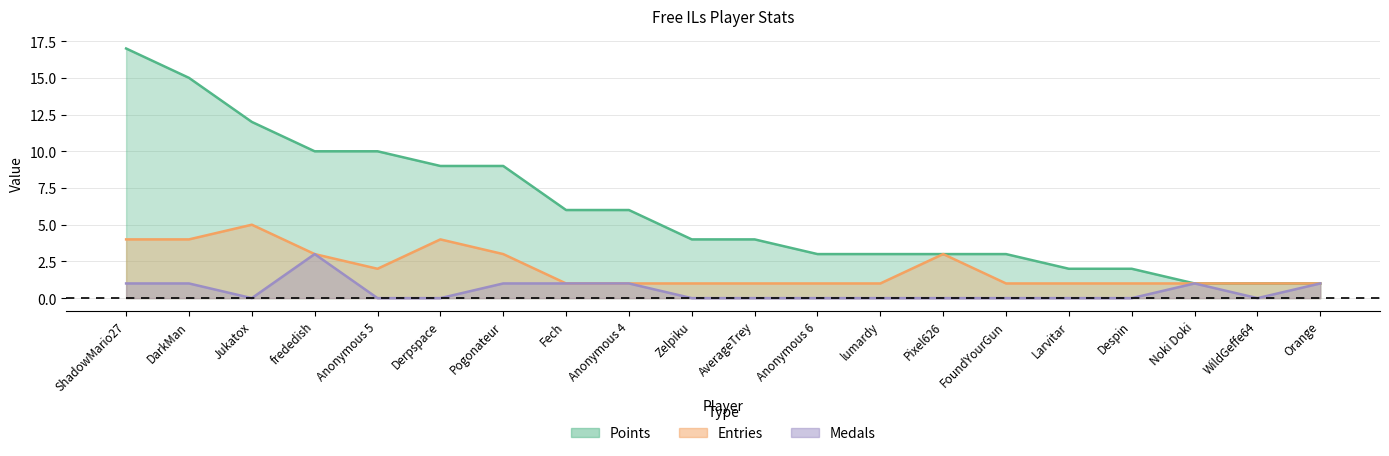

Rank the series at Anonymous 4 from highest to lowest value.

Points, Medals, Entries